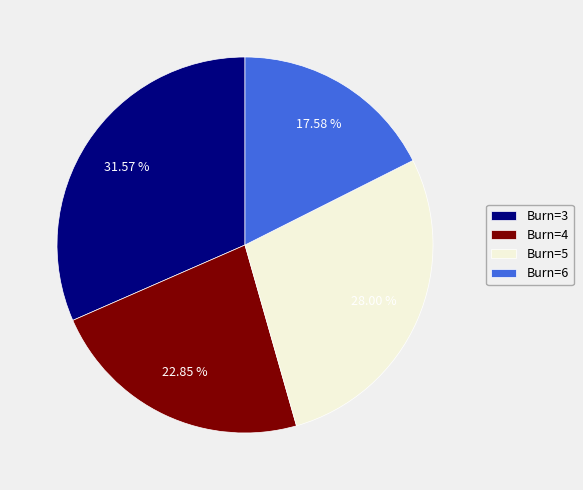

Which has a higher value, Burn=5 or Burn=4?

Burn=5